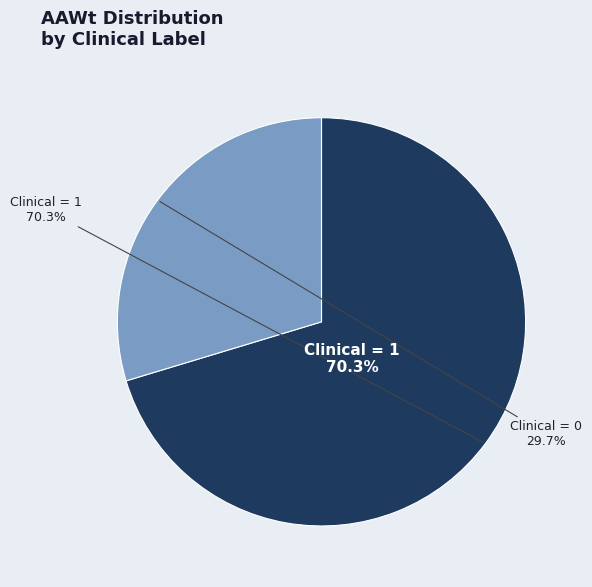

Rank the categories by value from highest to lowest.

Clinical=1 (AAWt sum), Clinical=0 (AAWt sum)